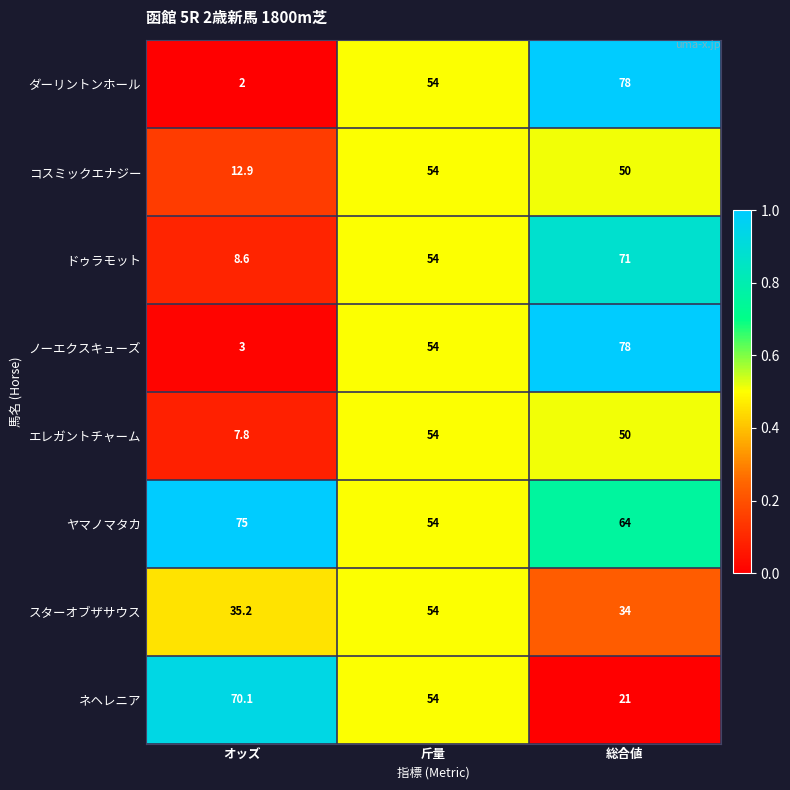

List the labels in order of エレガントチャーム value, largest first.

斤量, 総合値, オッズ